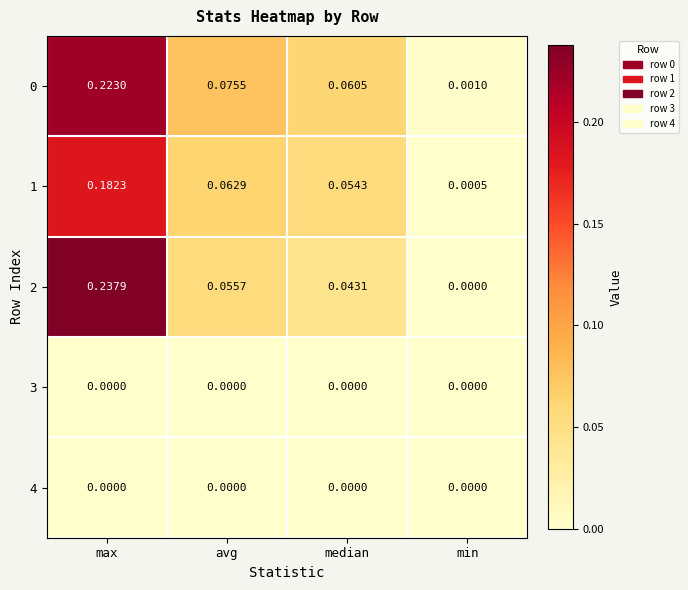

What is the total value across all series at max?

0.6